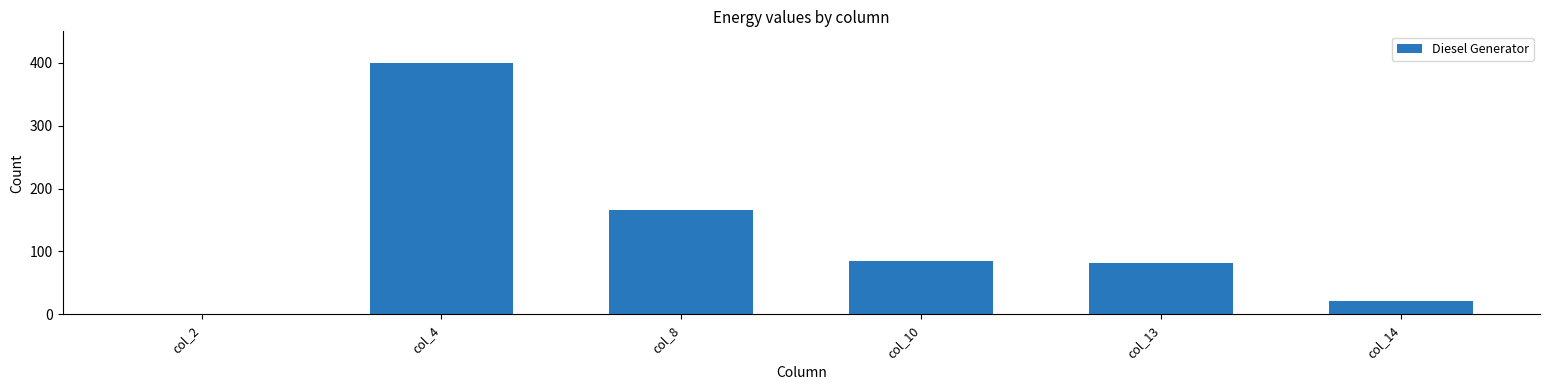

The chart shows a value of 85 at col_10. True or false?

True